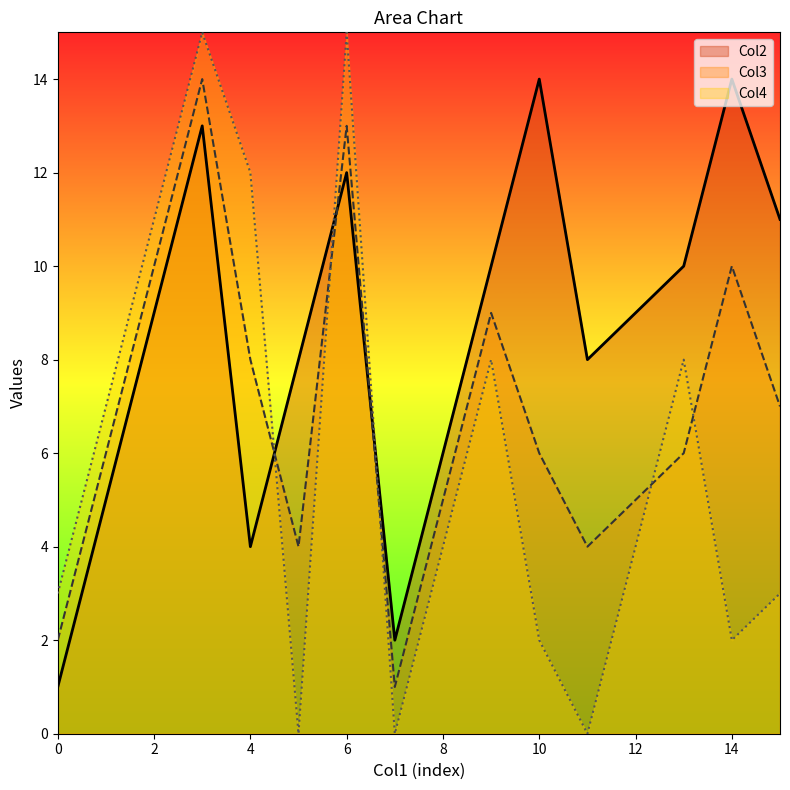

What is the difference between the Col3 values at 11 and 14?

6